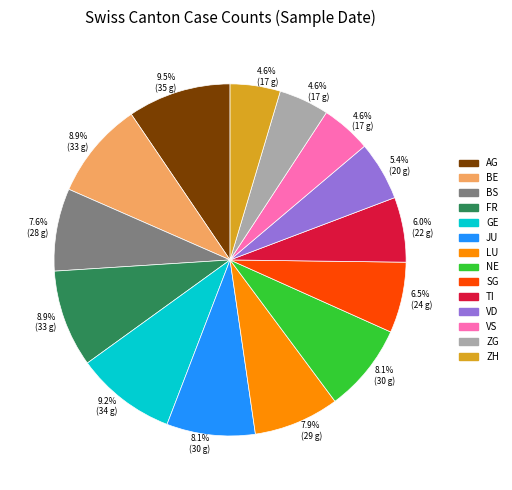

To the nearest percent, what is the difference between the largest and smallest slice percentages?

5%